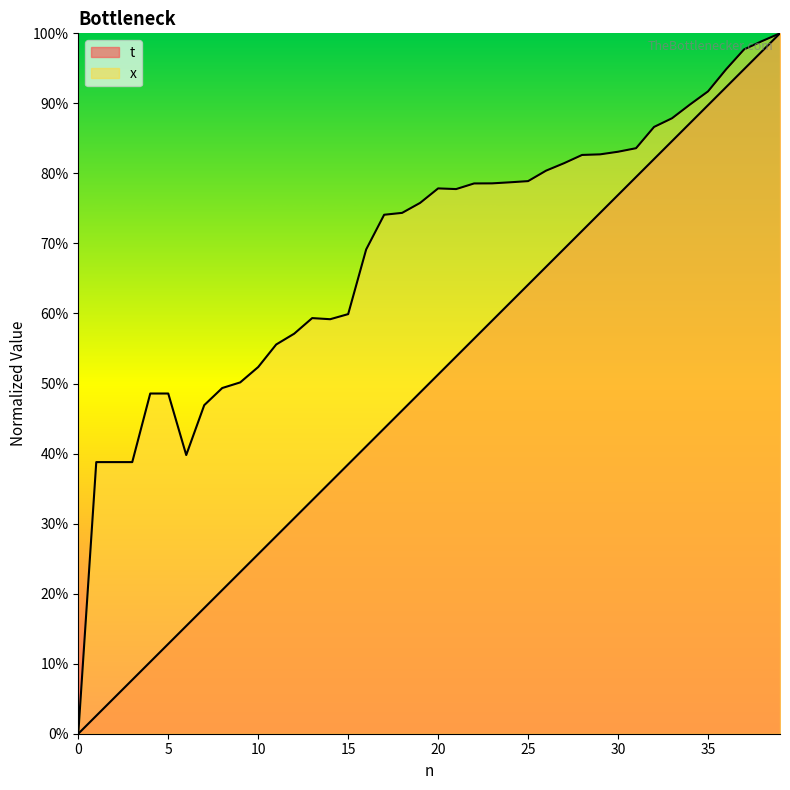

List the series in order of their overall mean, highest first.

x, t